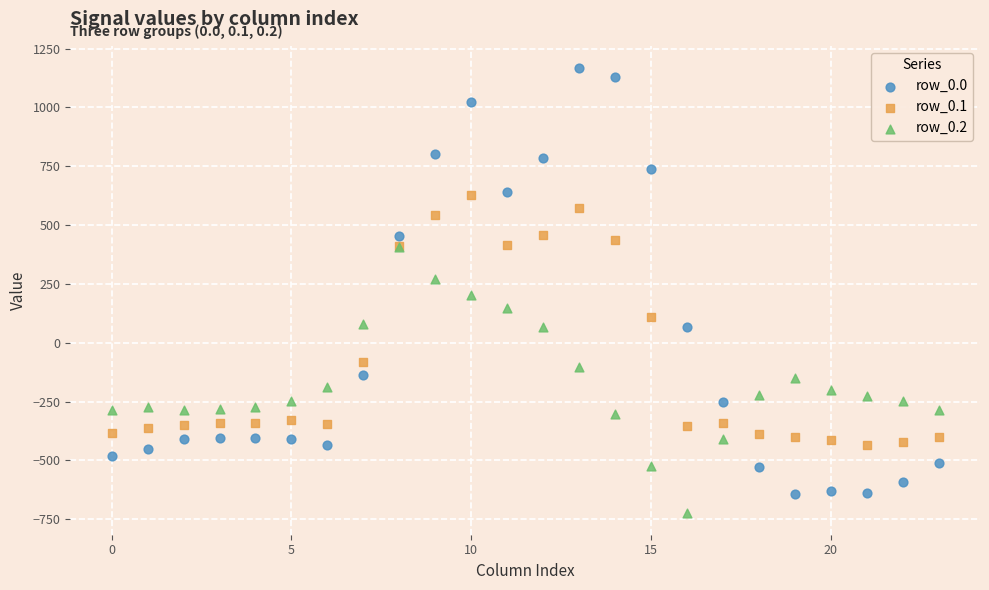

Which series has the largest Y range (max minus min)?

row_0.0